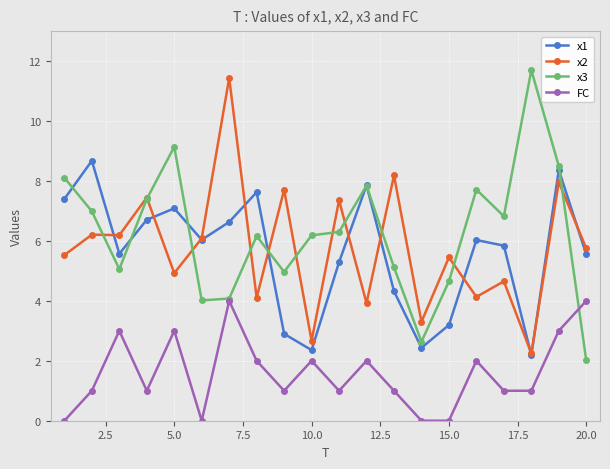

List the series in order of their peak value, lowest first.

FC, x1, x2, x3